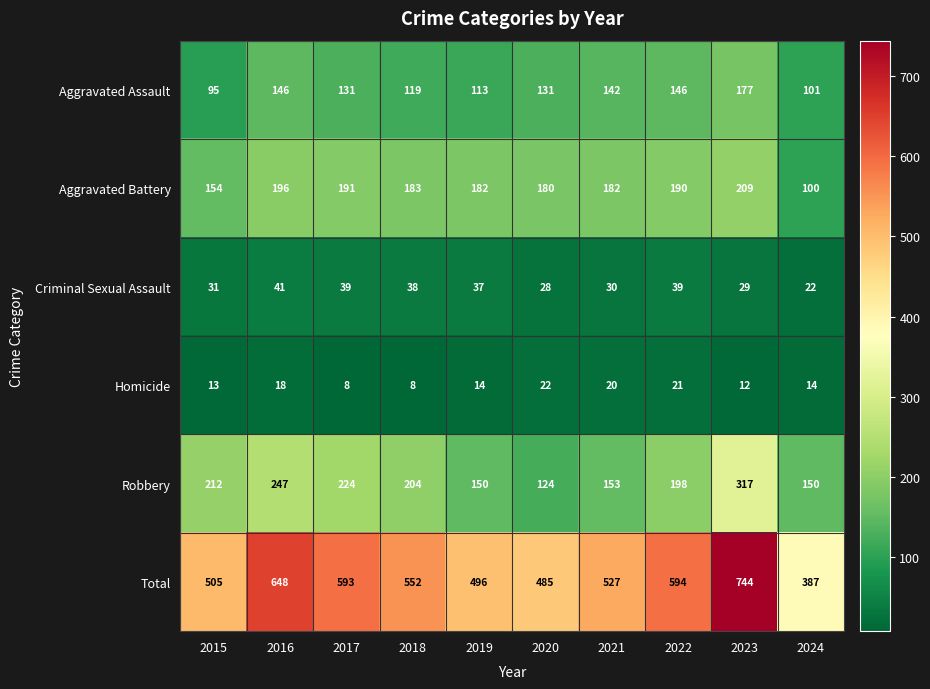

Which series has the widest spread of values?

Total